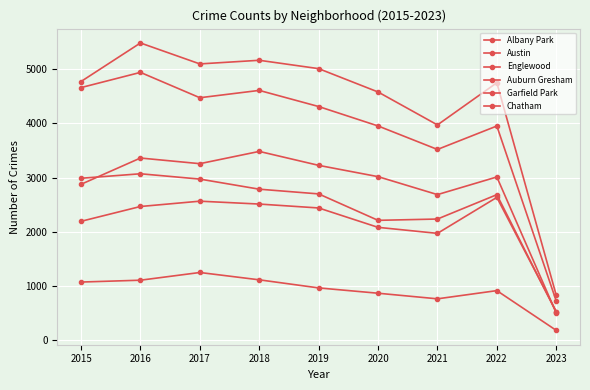

Rank the series by their maximum value, from lowest to highest.

Albany Park, Chatham, Auburn Gresham, Garfield Park, Englewood, Austin